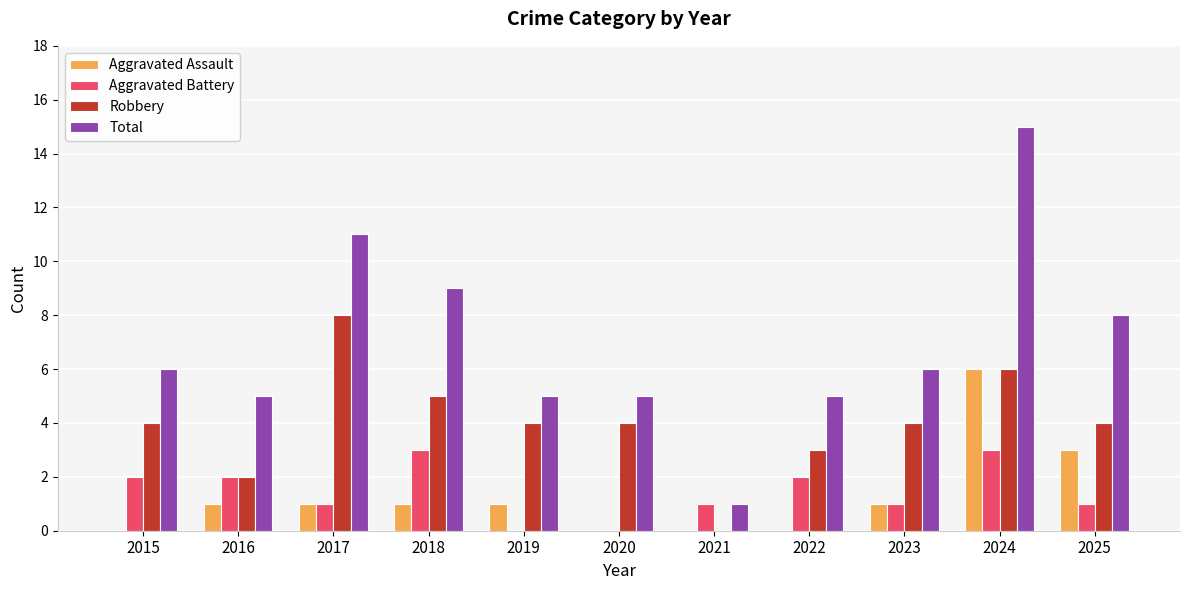

What is the sum of all Aggravated Battery values?

16